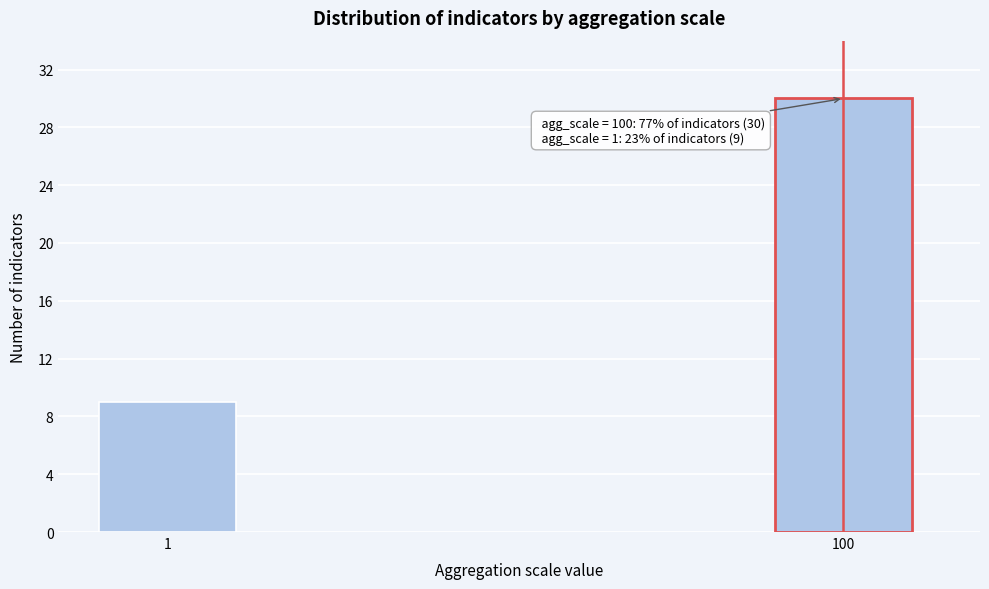

Reading right to left, list all the values displayed in this chart.

30	9